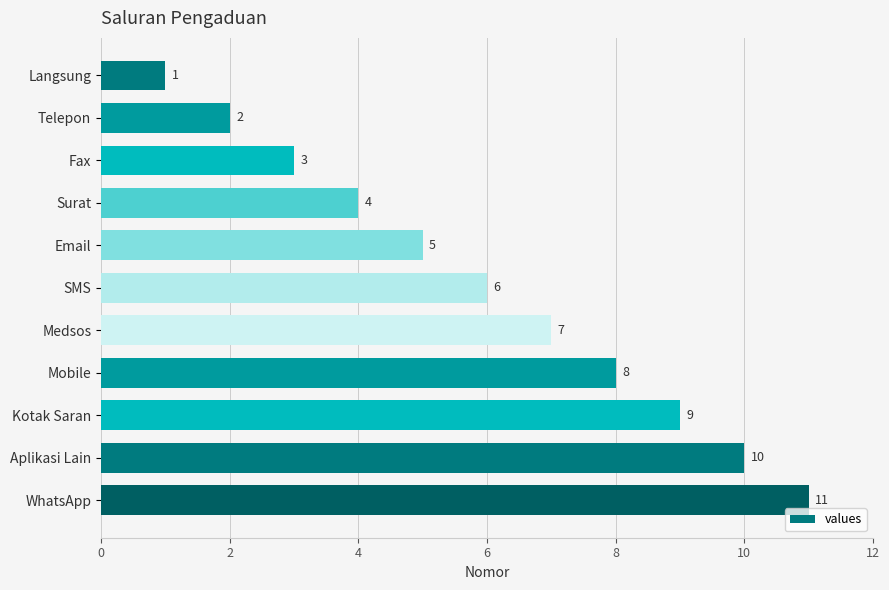

How many values are between 3 and 9?

7